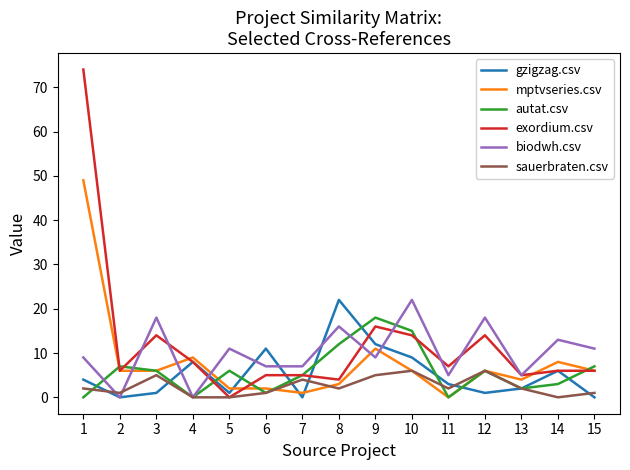

Is the value of biodwh.csv at 9 greater than the value of autat.csv at 11?

Yes